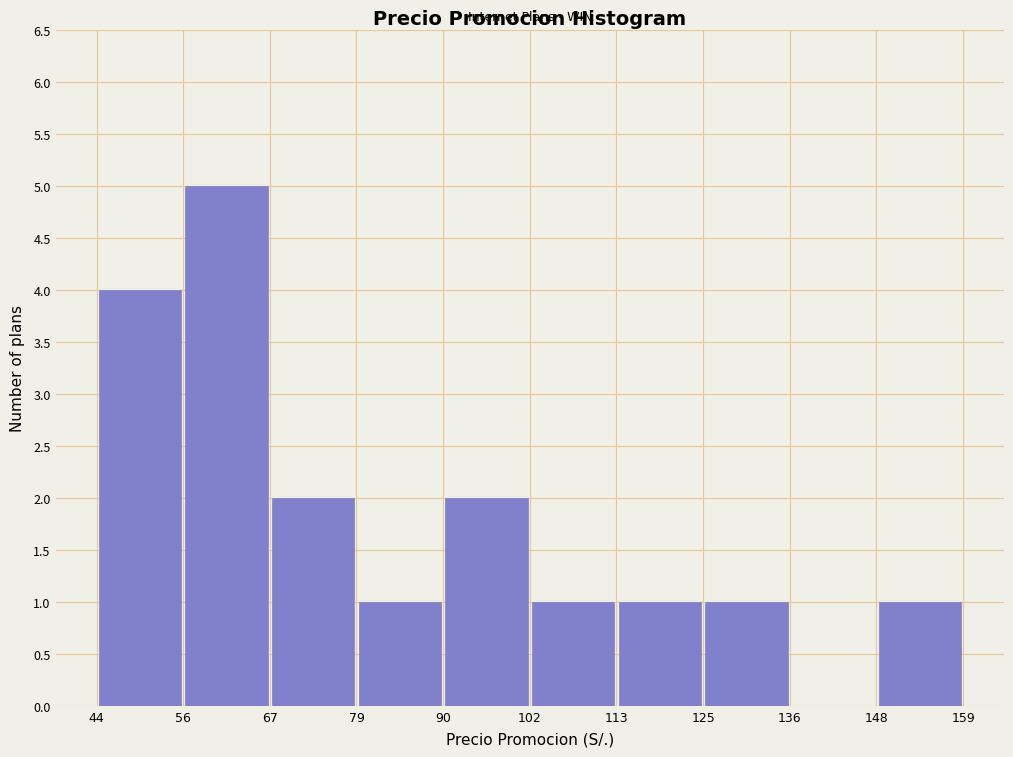

Which range on the x-axis has the tallest bar?

56 to 67